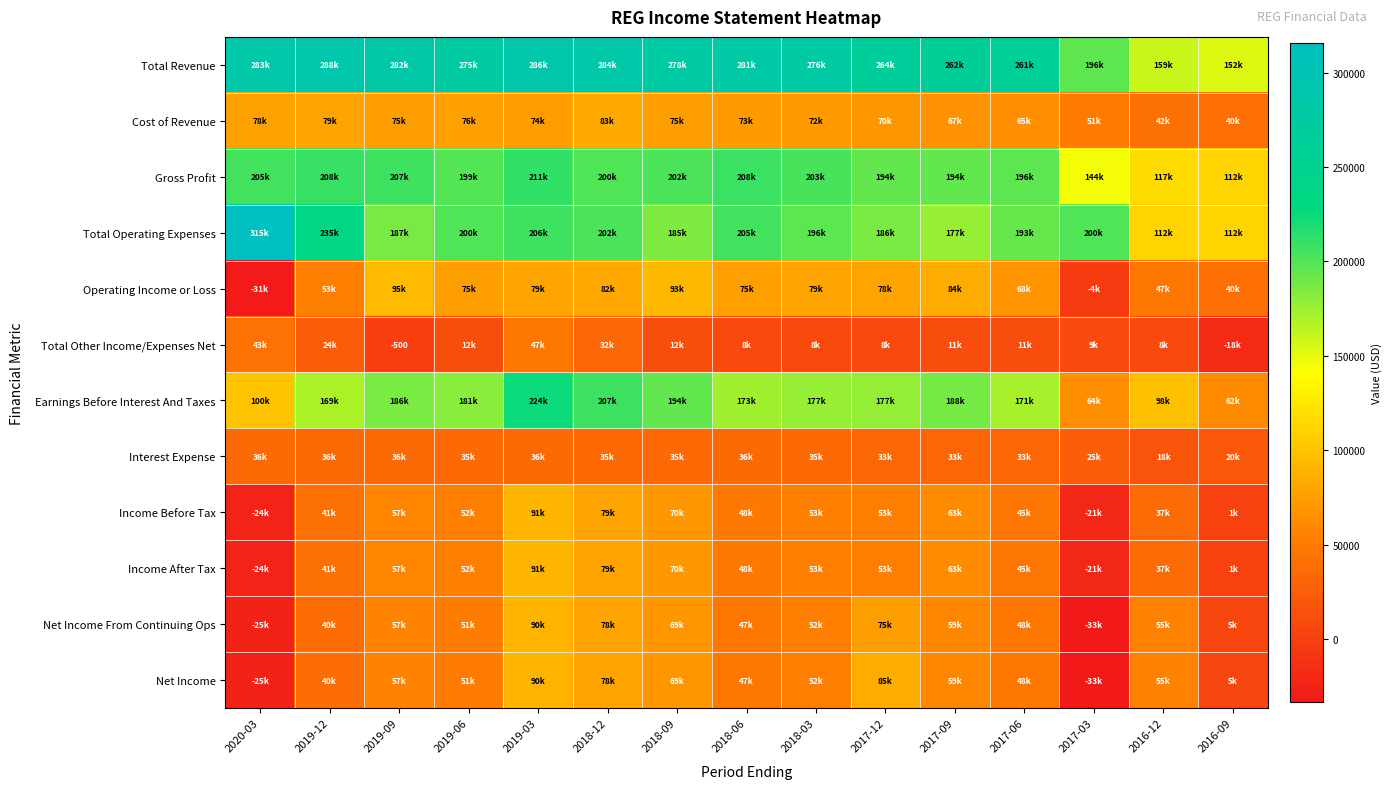

At how many categories does at least one series exceed 70084?

15